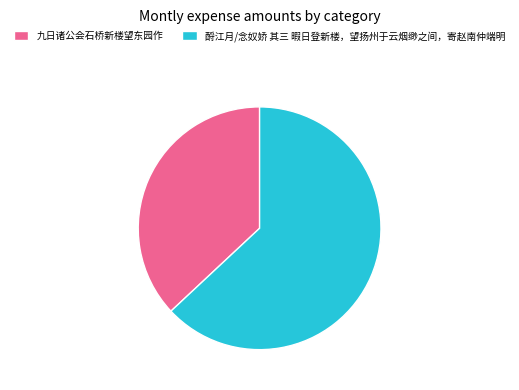

Which category has the biggest portion of the pie?

酹江月/念奴娇 其三 暇日登新楼，望扬州于云烟缈之间，寄赵南仲端明